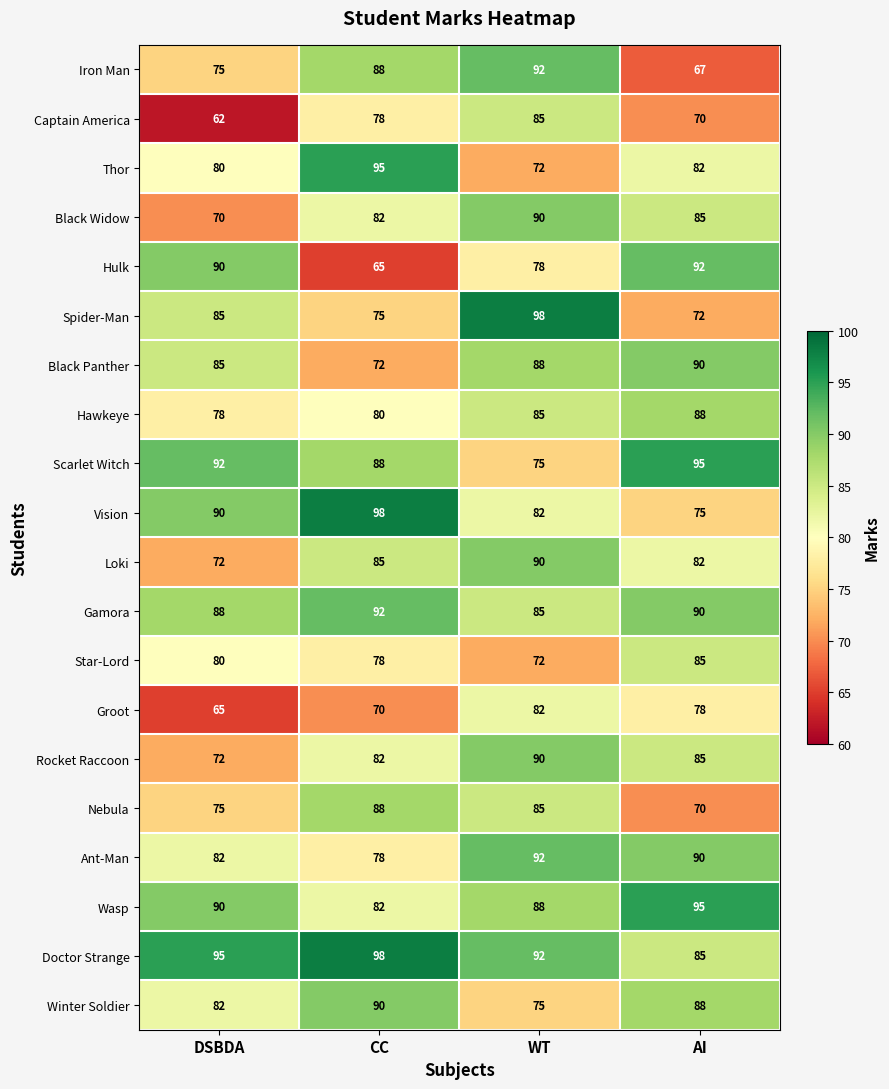

Is it true that Hawkeye equals 78 at DSBDA?

True